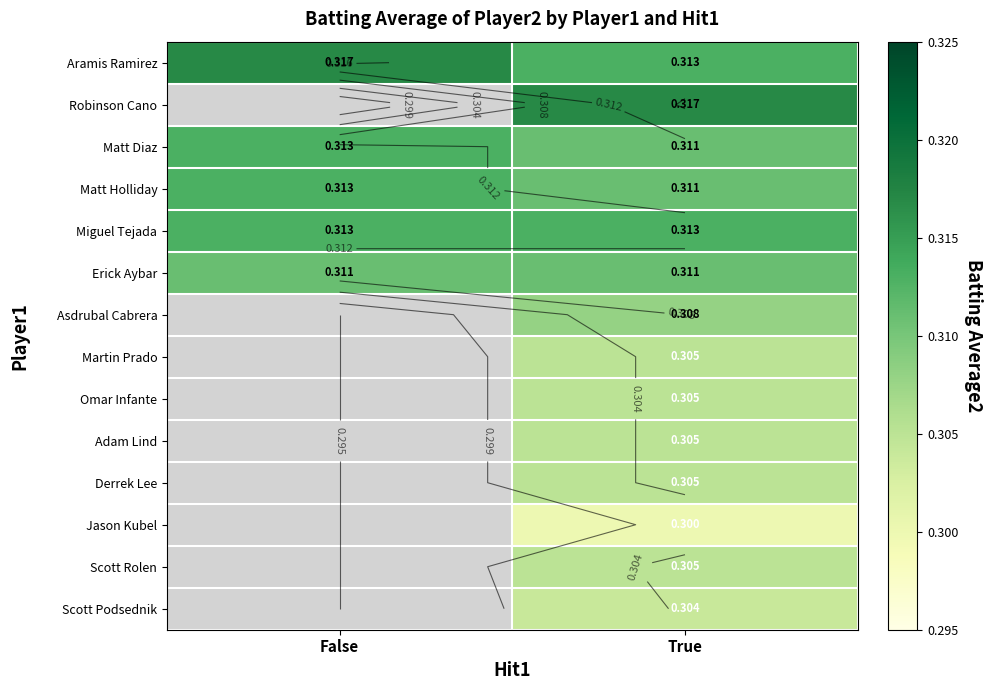

Which series changed the most between False and True?

Aramis Ramirez